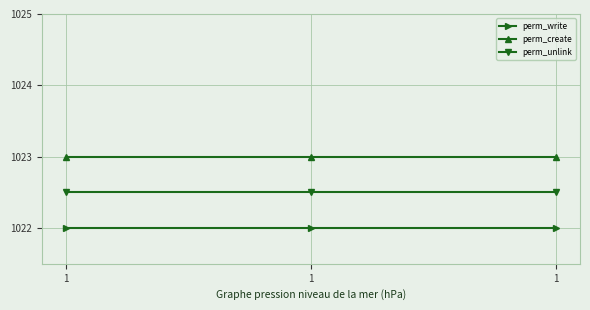

What is the sum of all perm_create values?

3069.0